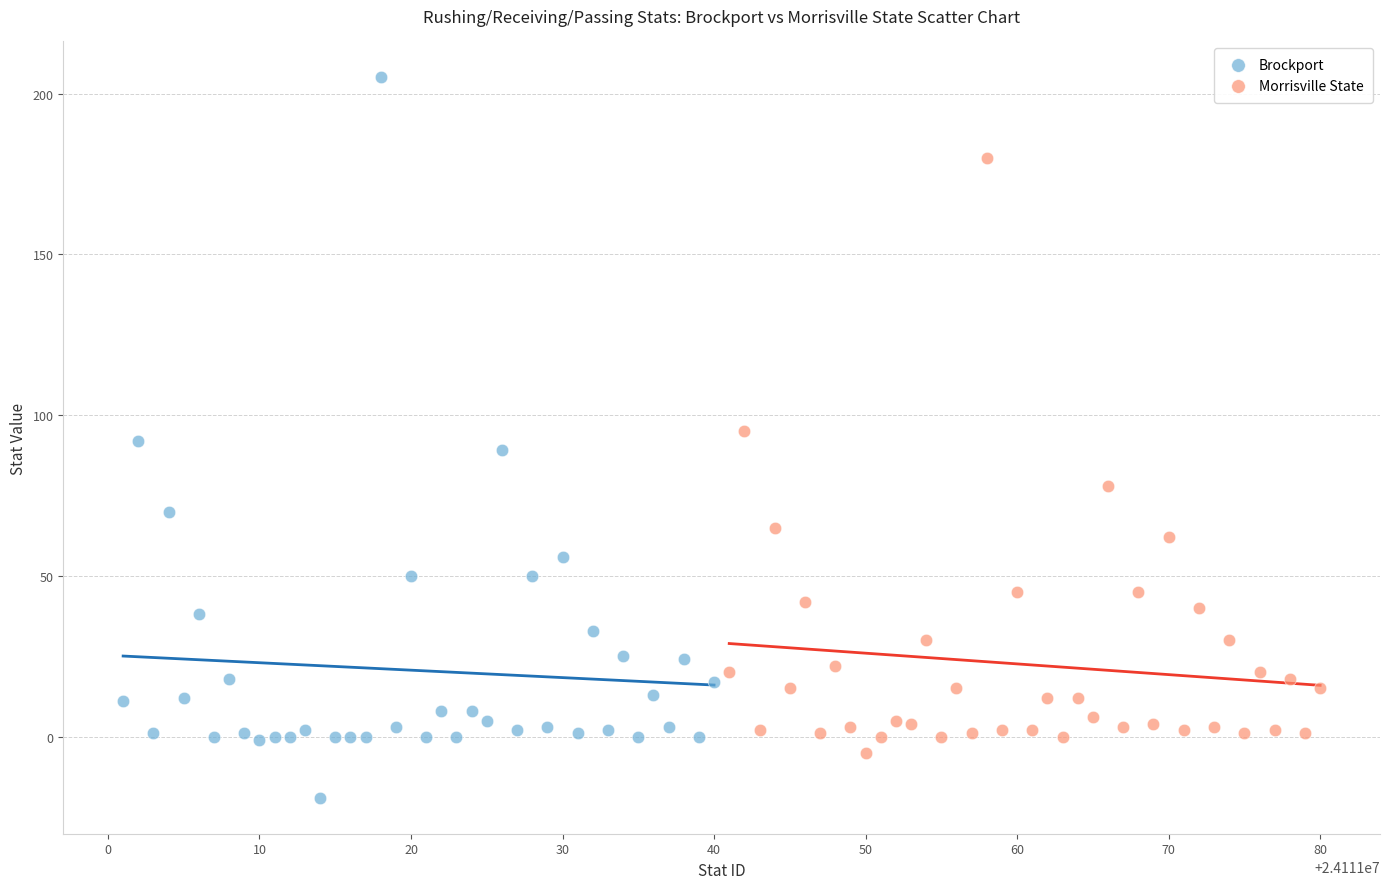

Which series reaches the maximum Y coordinate?

Brockport